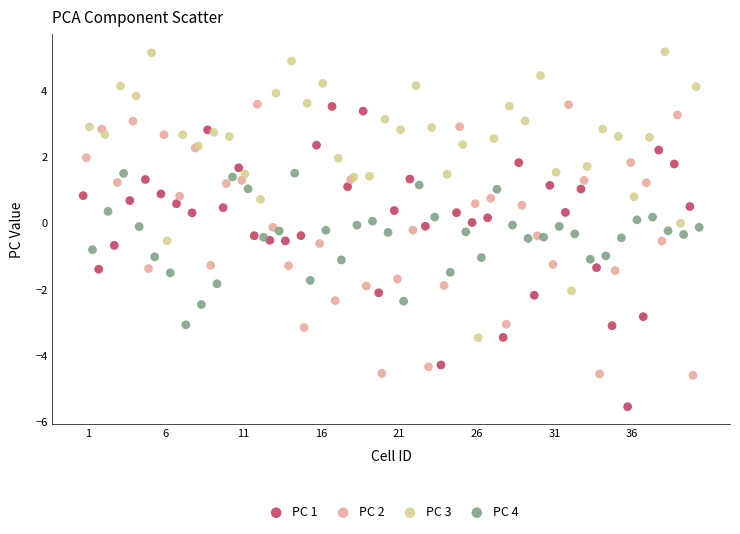

Which series reaches the maximum Y coordinate?

PC 3